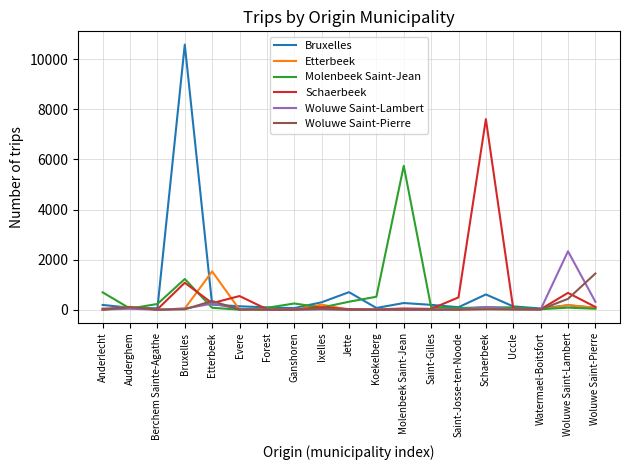

Which series ends up on top after the final intersection of Etterbeek and Woluwe Saint-Lambert?

Woluwe Saint-Lambert